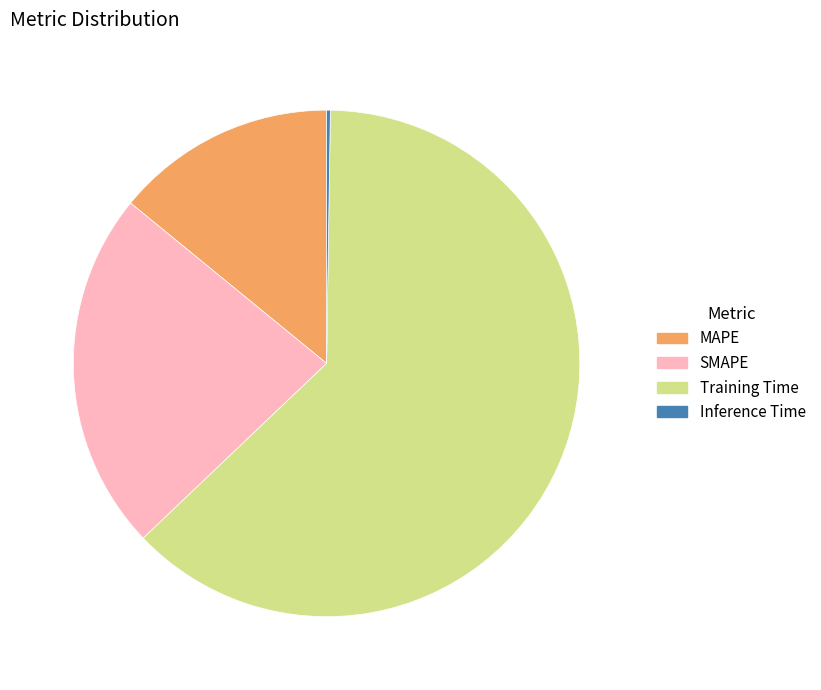

What is the ratio of the value at SMAPE to the value at Training Time?

0.4